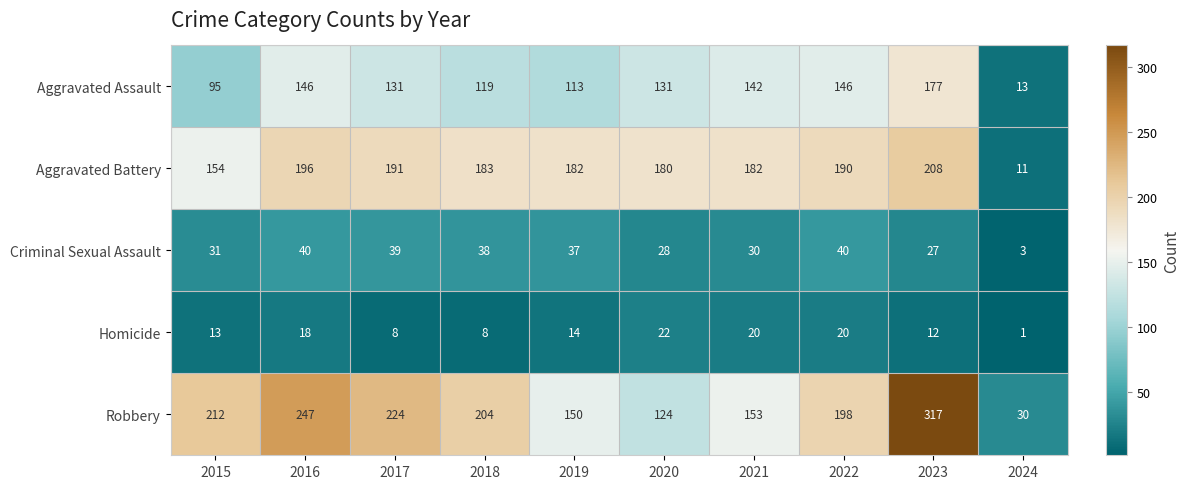

What is the smallest value displayed?

1